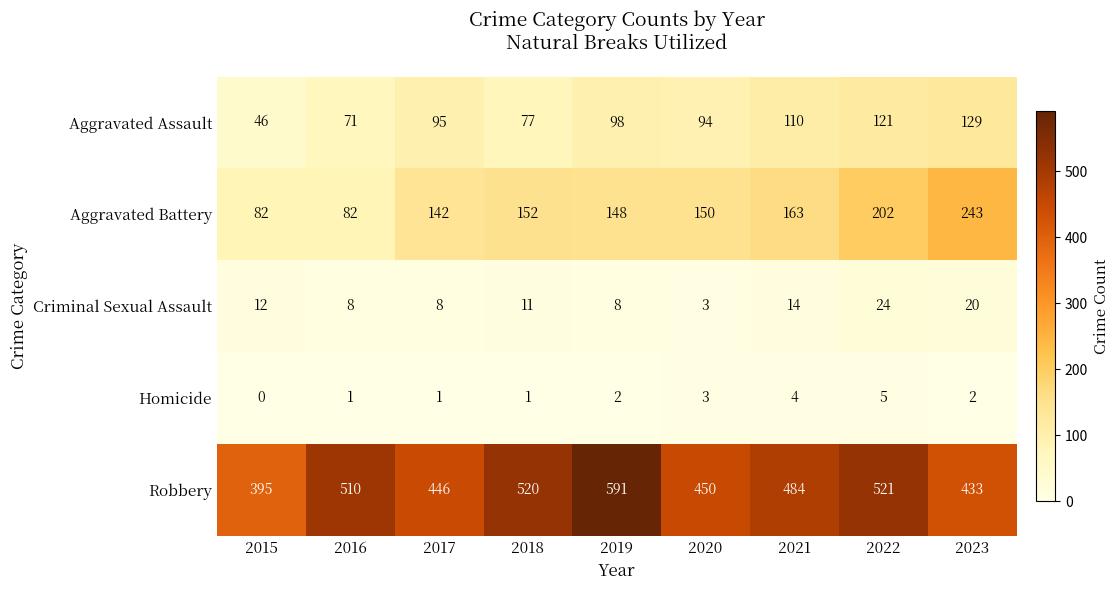

At how many categories does at least one series exceed 45?

9